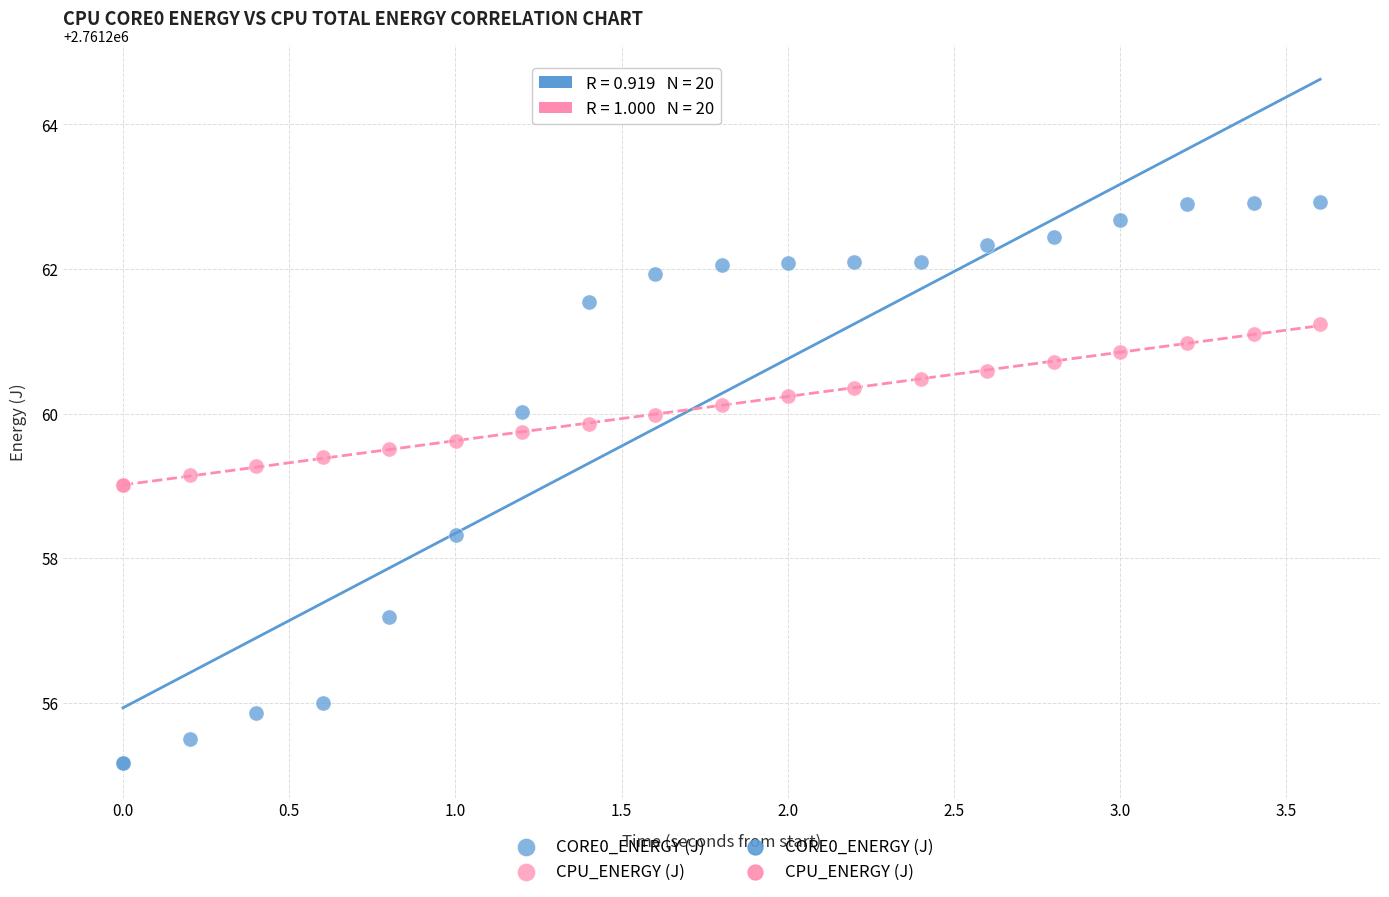

Which series reaches the maximum Y coordinate?

CORE0_ENERGY (J)